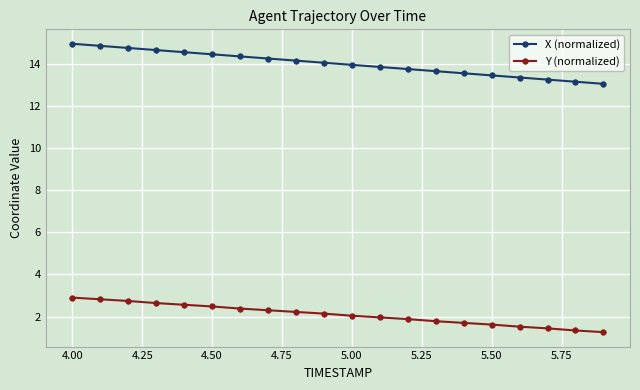

Rank the series by their maximum value, from lowest to highest.

Y (normalized), X (normalized)